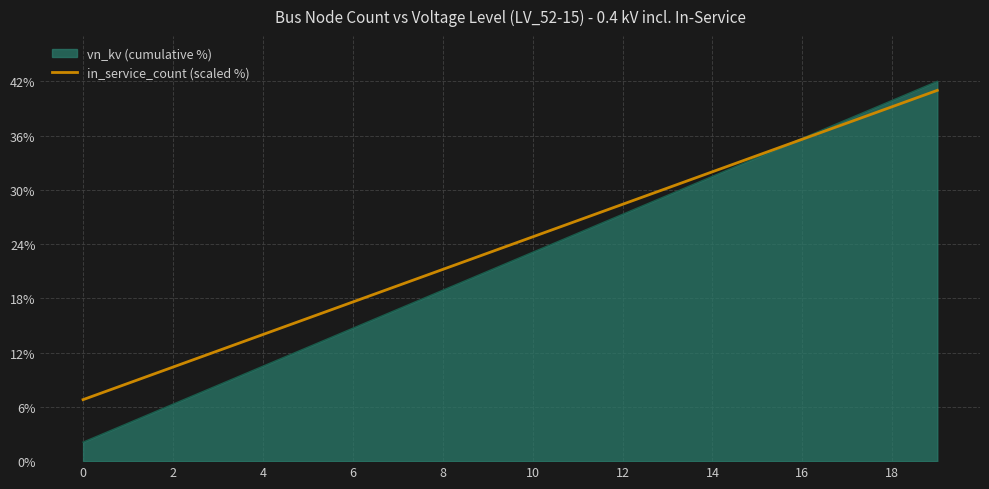

What is the smallest value displayed?

2.1